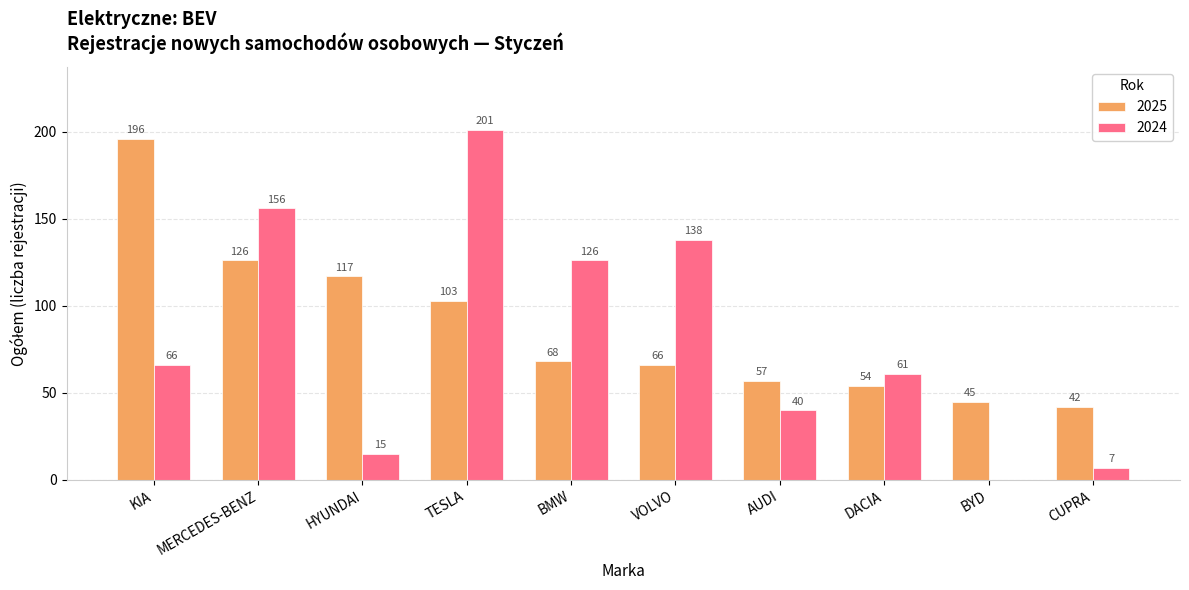

Which series has the largest total across all categories?

2025